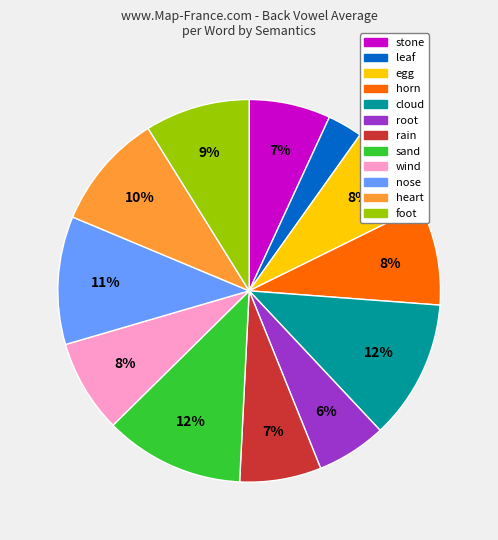

Combined, do cloud and root account for over 50%?

No